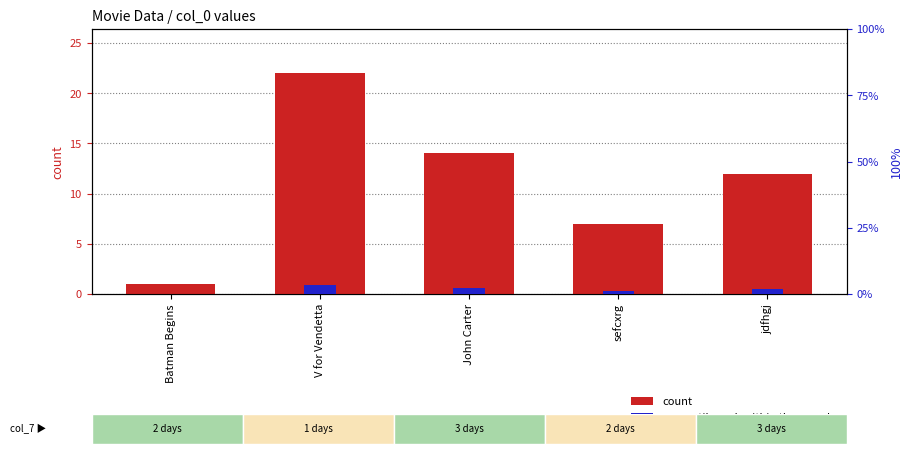

Rank the series at jdfhgj from highest to lowest value.

col_0, percentile rank within sample